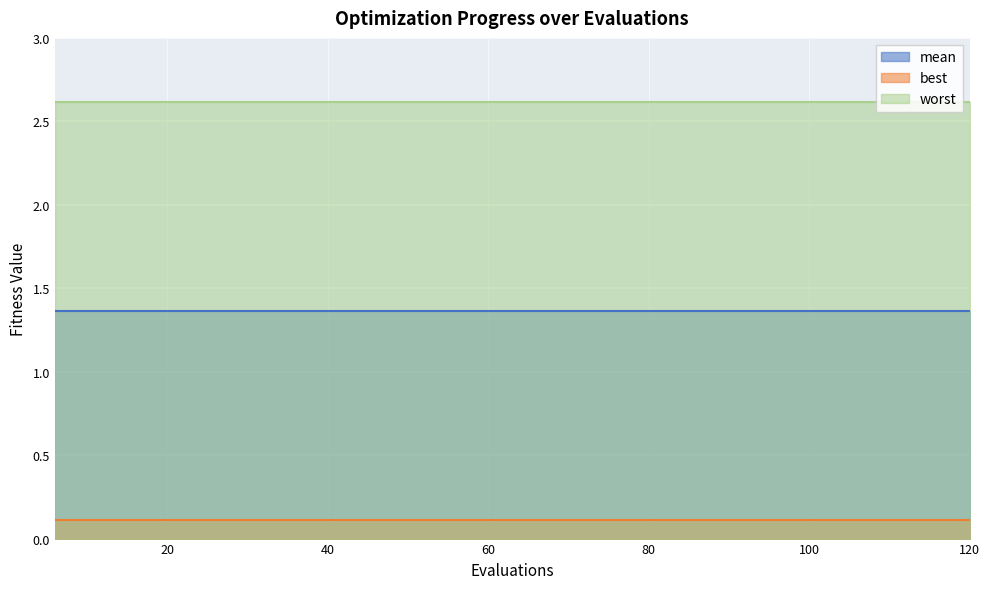

Reading left to right, transcribe all the data shown in this chart.

mean: 1.4	1.4	1.4	1.4	1.4	1.4	1.4	1.4	1.4	1.4	1.4	1.4	1.4	1.4	1.4	1.4	1.4	1.4	1.4	1.4
best: 0.1	0.1	0.1	0.1	0.1	0.1	0.1	0.1	0.1	0.1	0.1	0.1	0.1	0.1	0.1	0.1	0.1	0.1	0.1	0.1
worst: 2.6	2.6	2.6	2.6	2.6	2.6	2.6	2.6	2.6	2.6	2.6	2.6	2.6	2.6	2.6	2.6	2.6	2.6	2.6	2.6